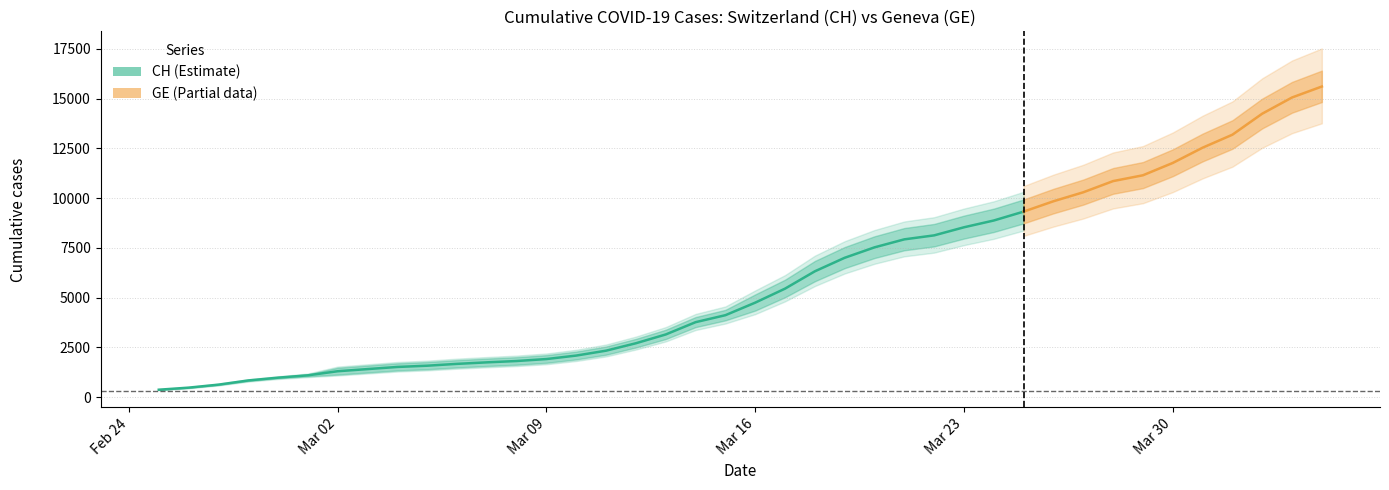

True or false: GE has more than 2 interior local peaks.

False